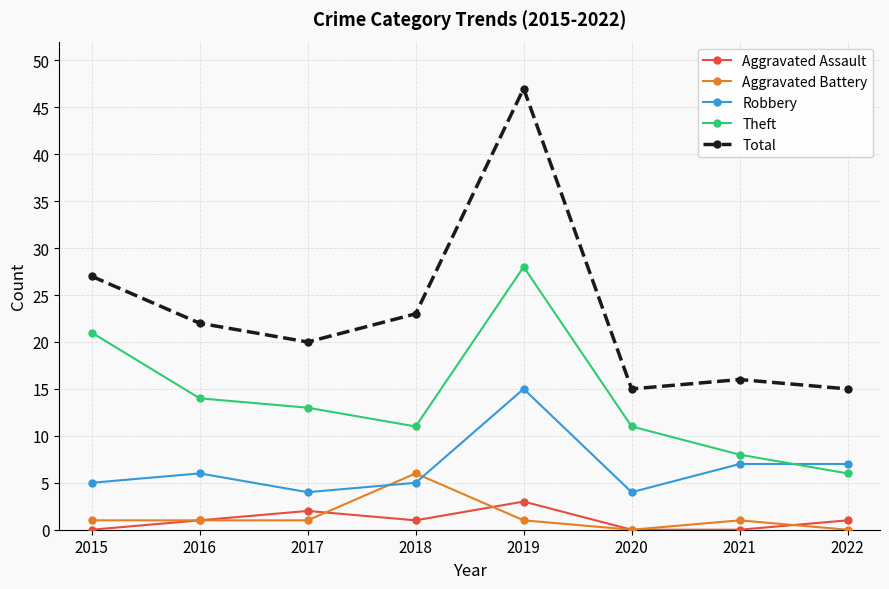

What is the maximum value for Total?

47